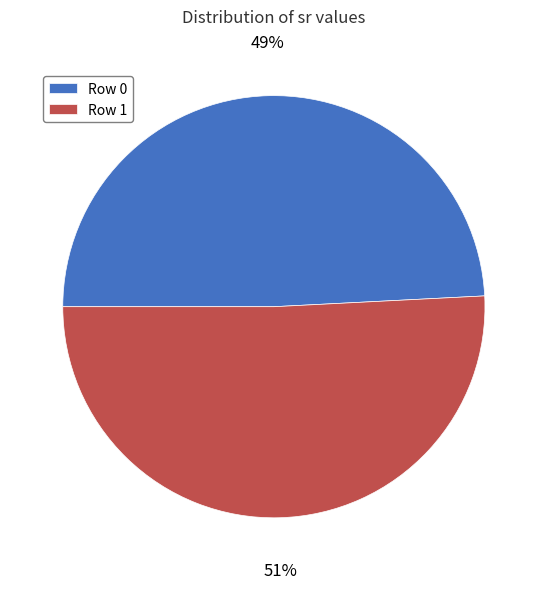

Does any single category account for the majority?

Yes